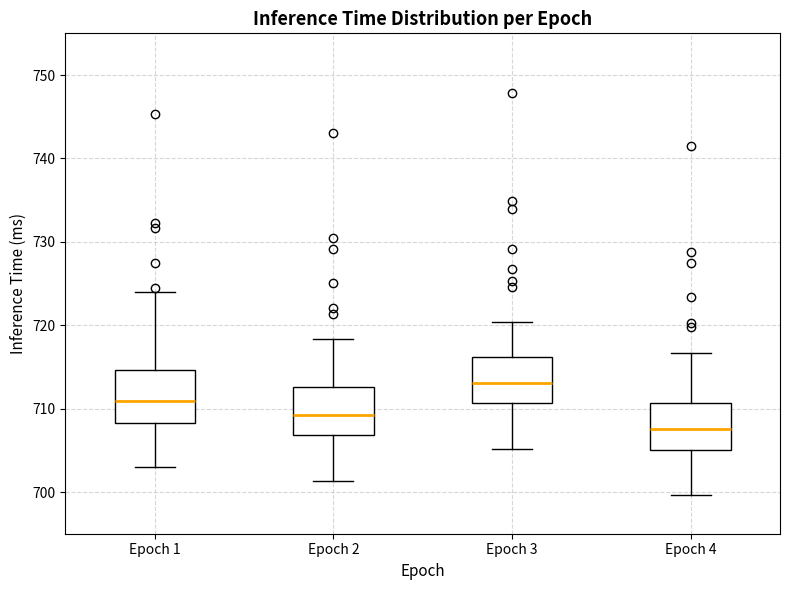

Reading left to right, transcribe this box plot: for each box, give where its median line is, the range the box spans, and where its two whiskers end, as read against the y-axis. The values are not printed on the chart, so give them approximately, as read against the axis.

Epoch 1: median 711, box 708 to 715, whiskers 703 to 724
Epoch 2: median 709, box 707 to 713, whiskers 701 to 718
Epoch 3: median 713, box 711 to 716, whiskers 705 to 720
Epoch 4: median 708, box 705 to 711, whiskers 700 to 717